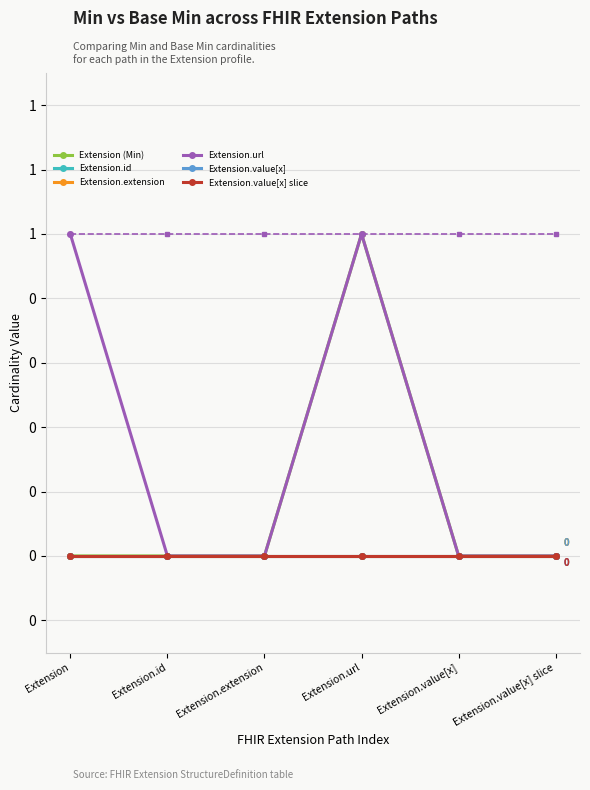

Is it true that Extension.id equals 0 at Extension.id?

True